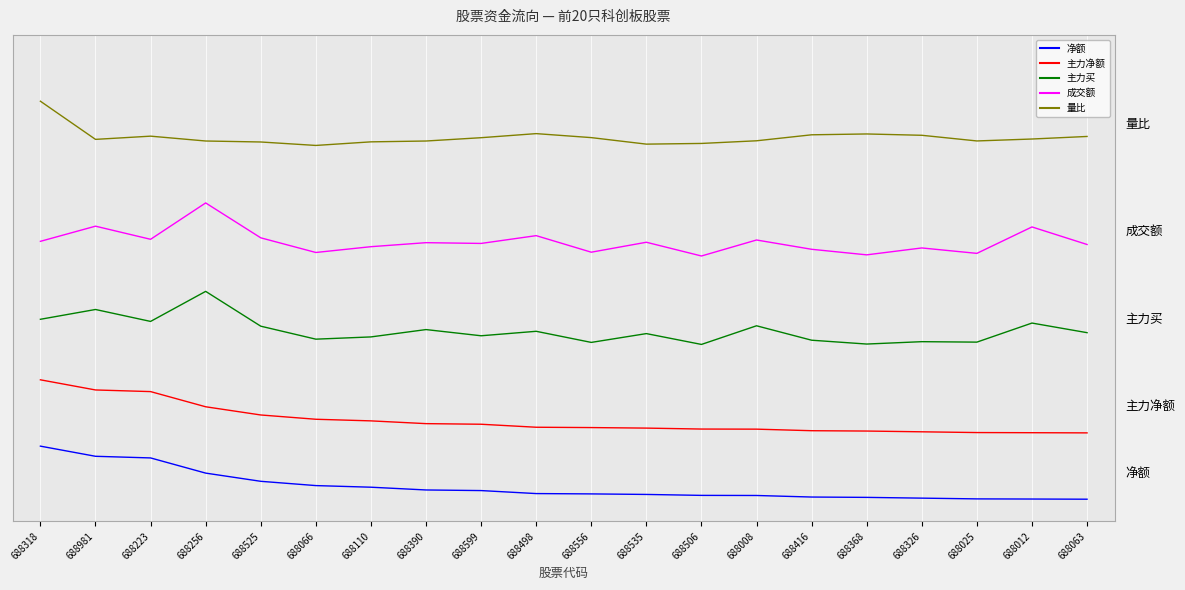

True or false: 净额 has a value of 0.1 at 688256.

True